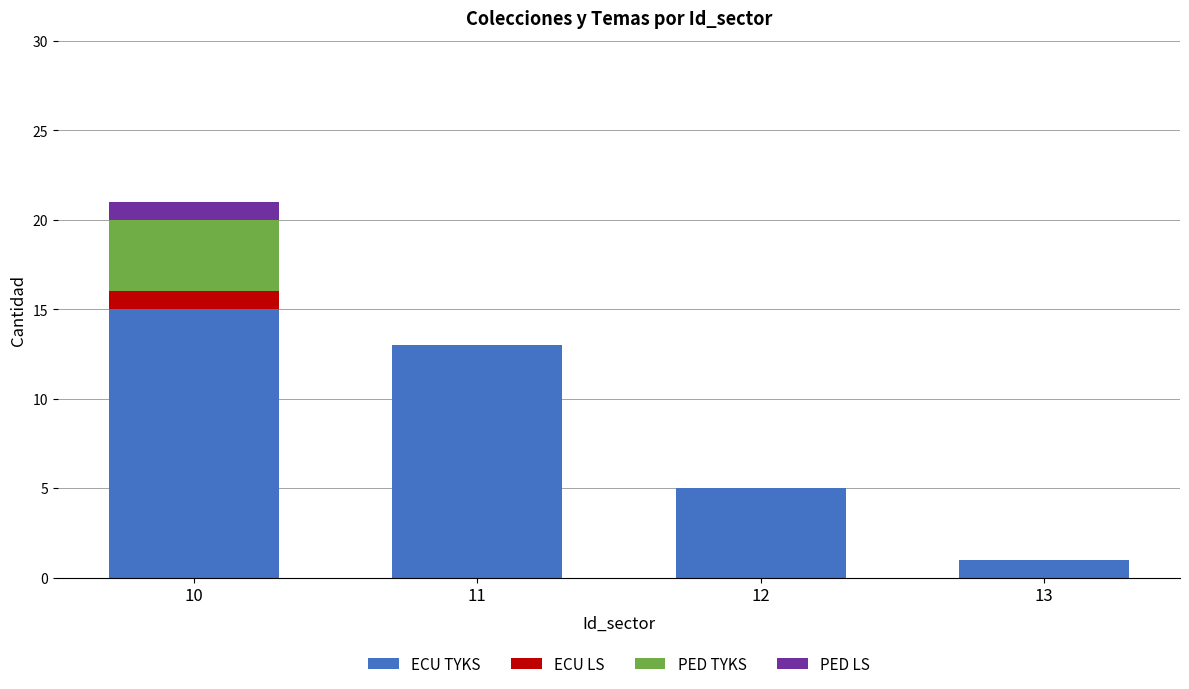

True or false: ECU TYKS has a value of 5 at 10.

False